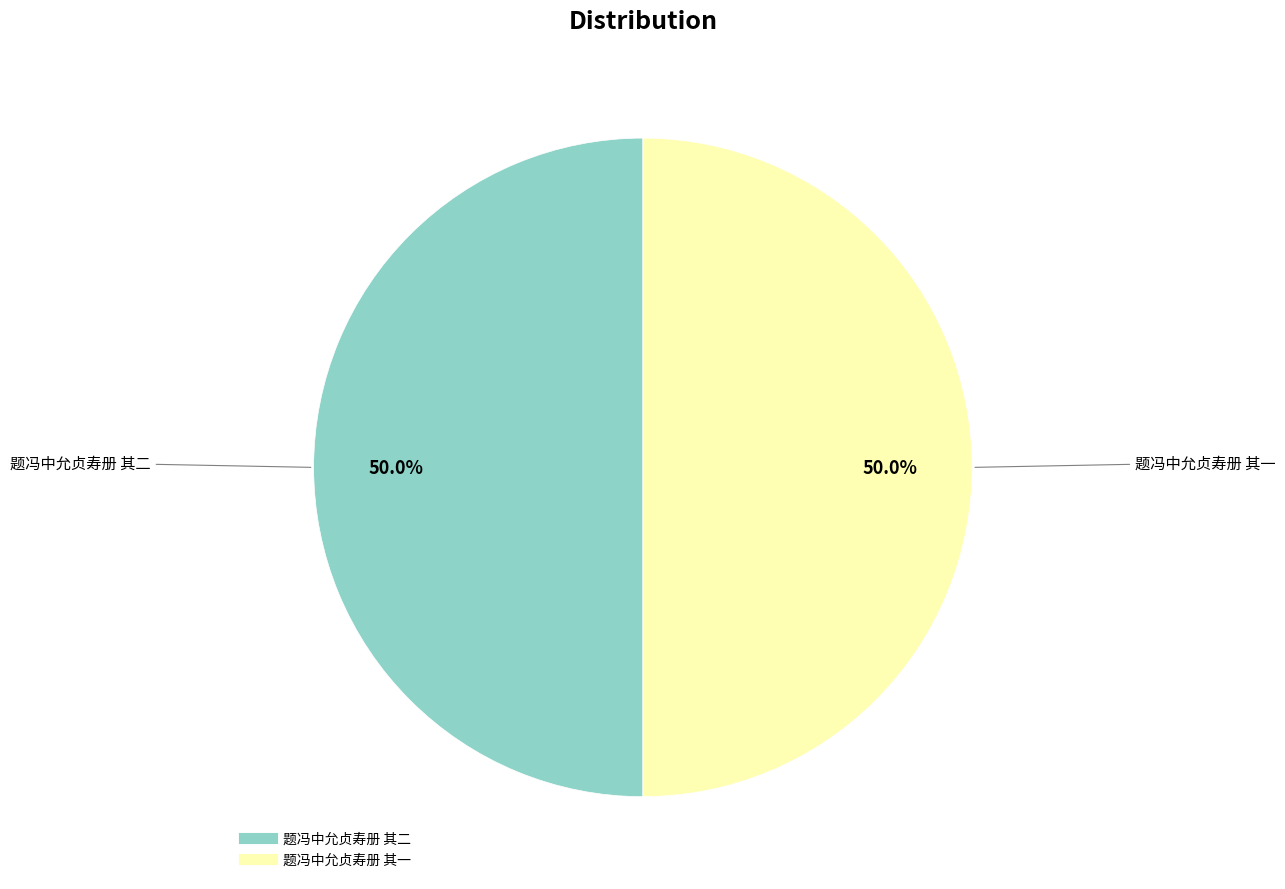

What percentage is NOT represented by 题冯中允贞寿册 其一?

50.0%